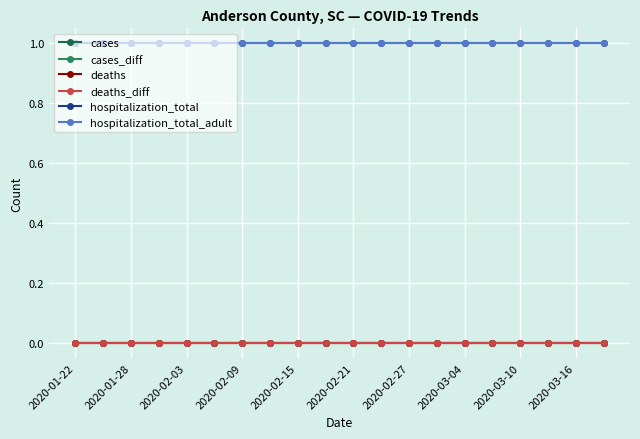

What is the label of the 15th point from the right?

2020-02-21